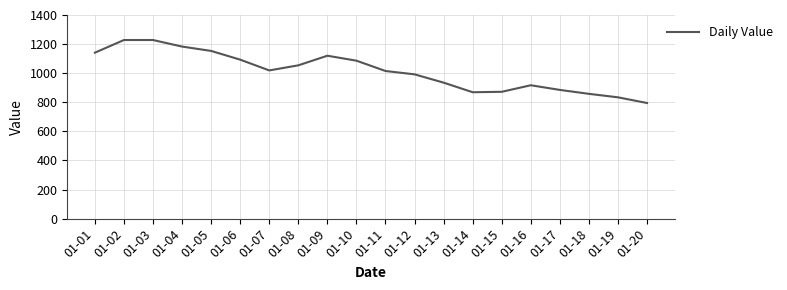

What is the difference between the values at 01-01 and 01-06?

48